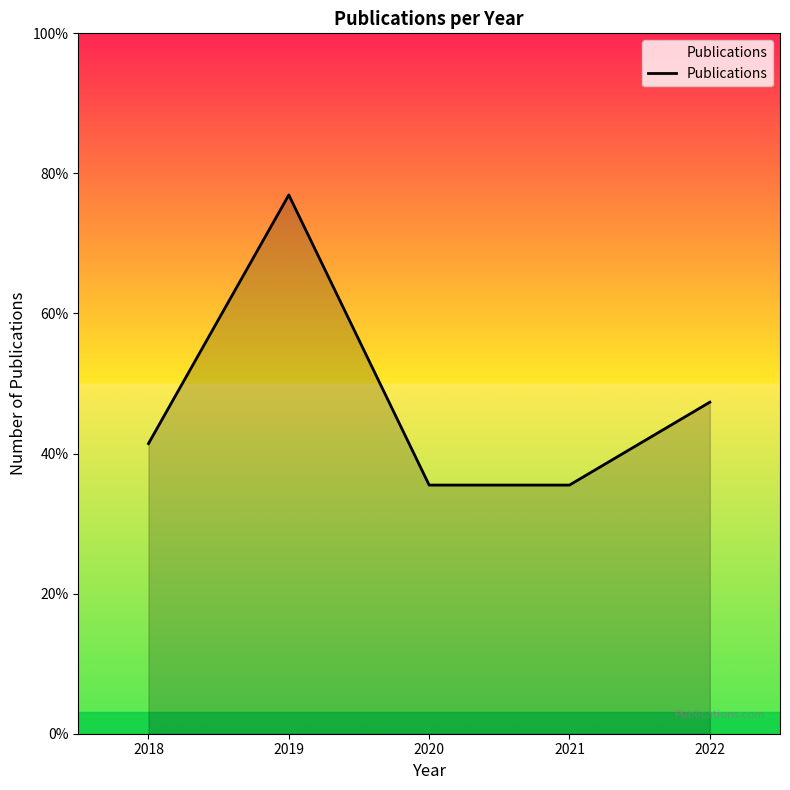

Does the chart display data point markers on the line(s)?

No